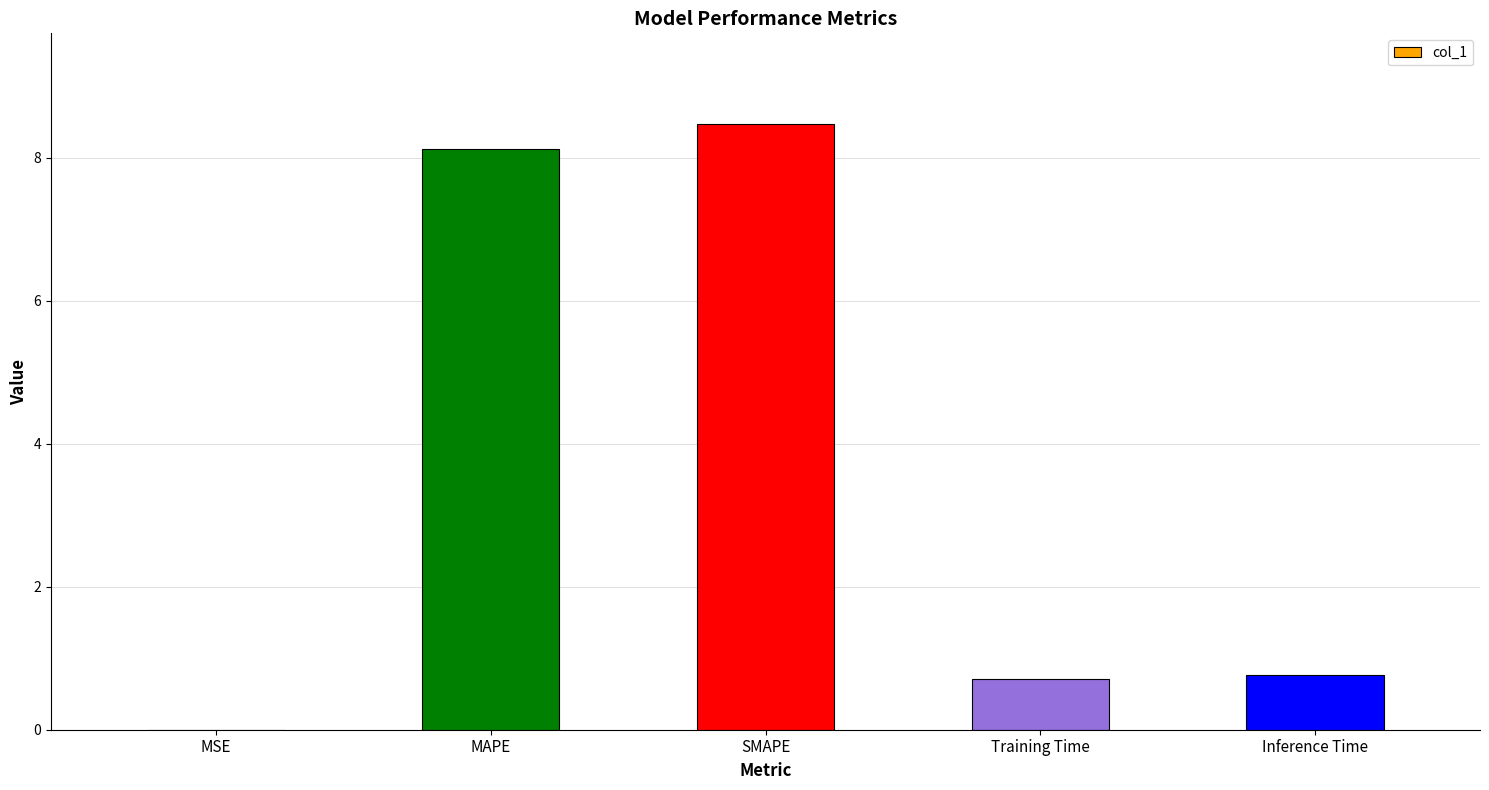

The chart shows a value of 0.0 at MSE. True or false?

True